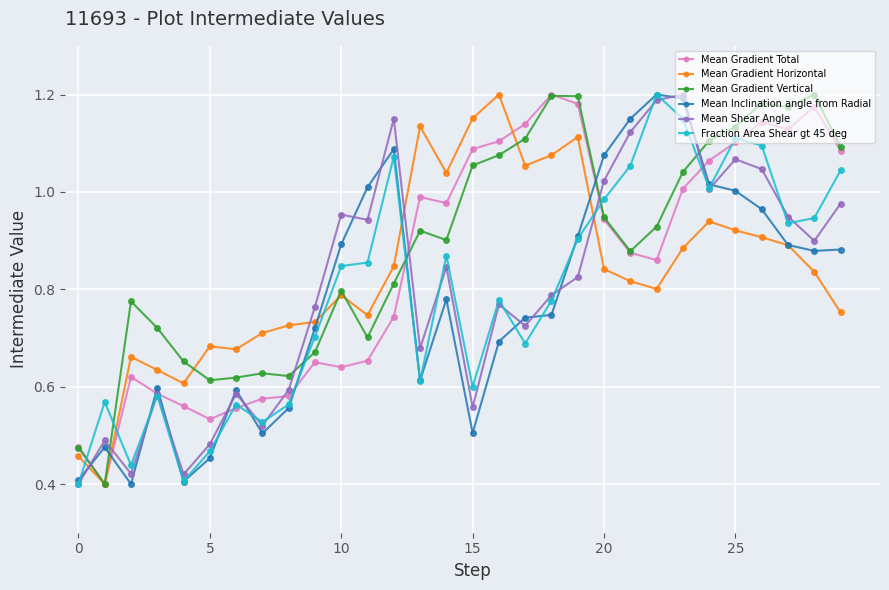

At how many categories does at least one series exceed 0?

30